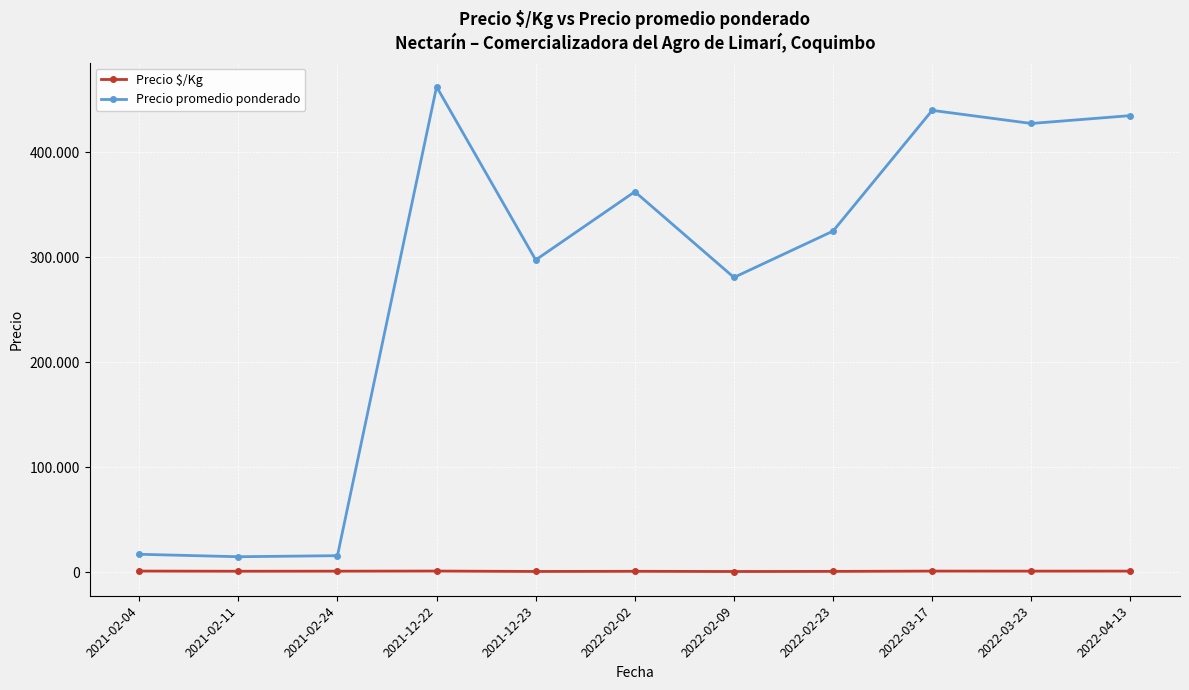

Does the chart have visible grid lines?

Yes